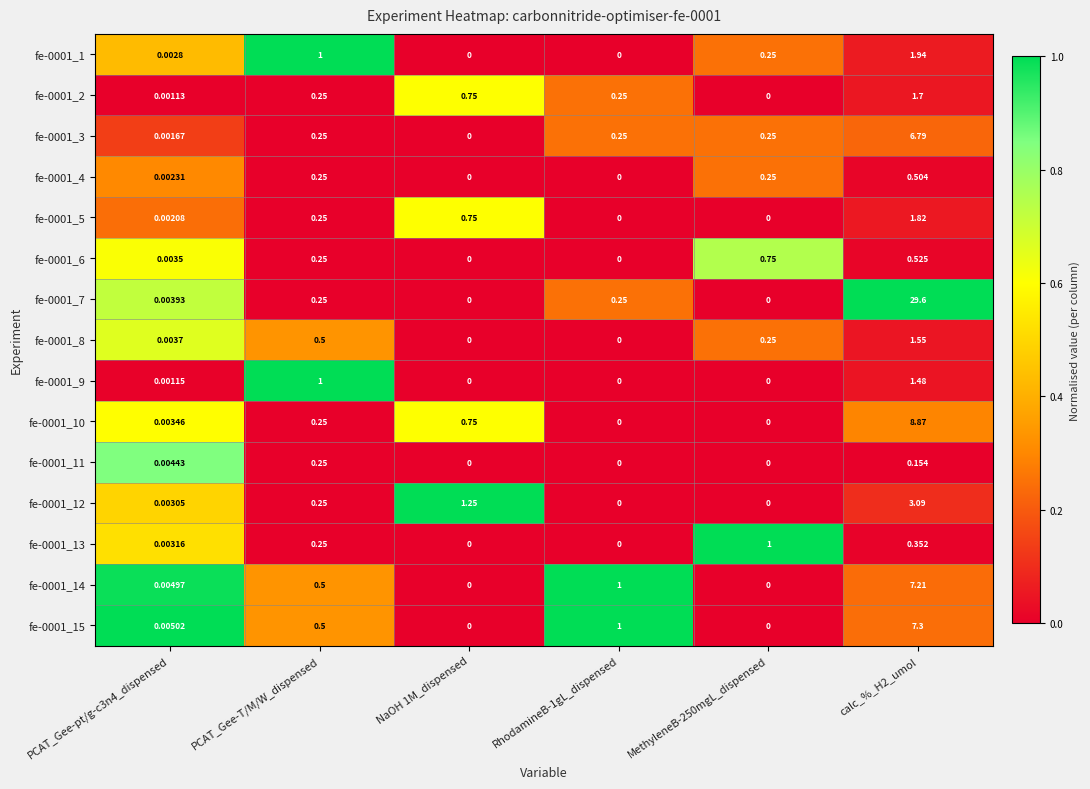

Which series has the widest spread of values?

fe-0001_7